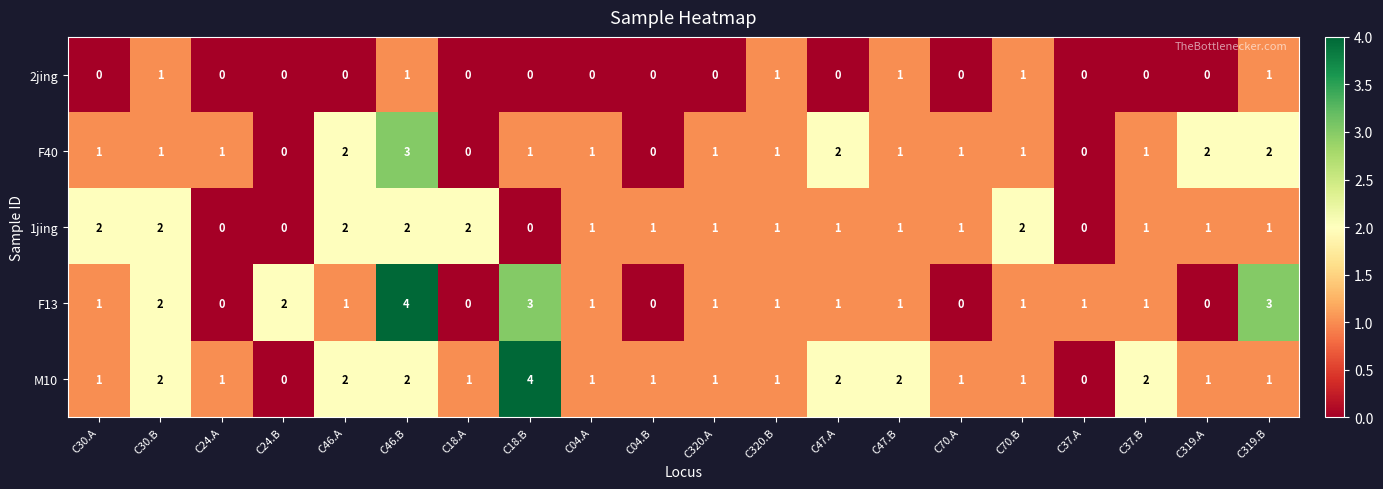

What is the greatest value displayed?

4